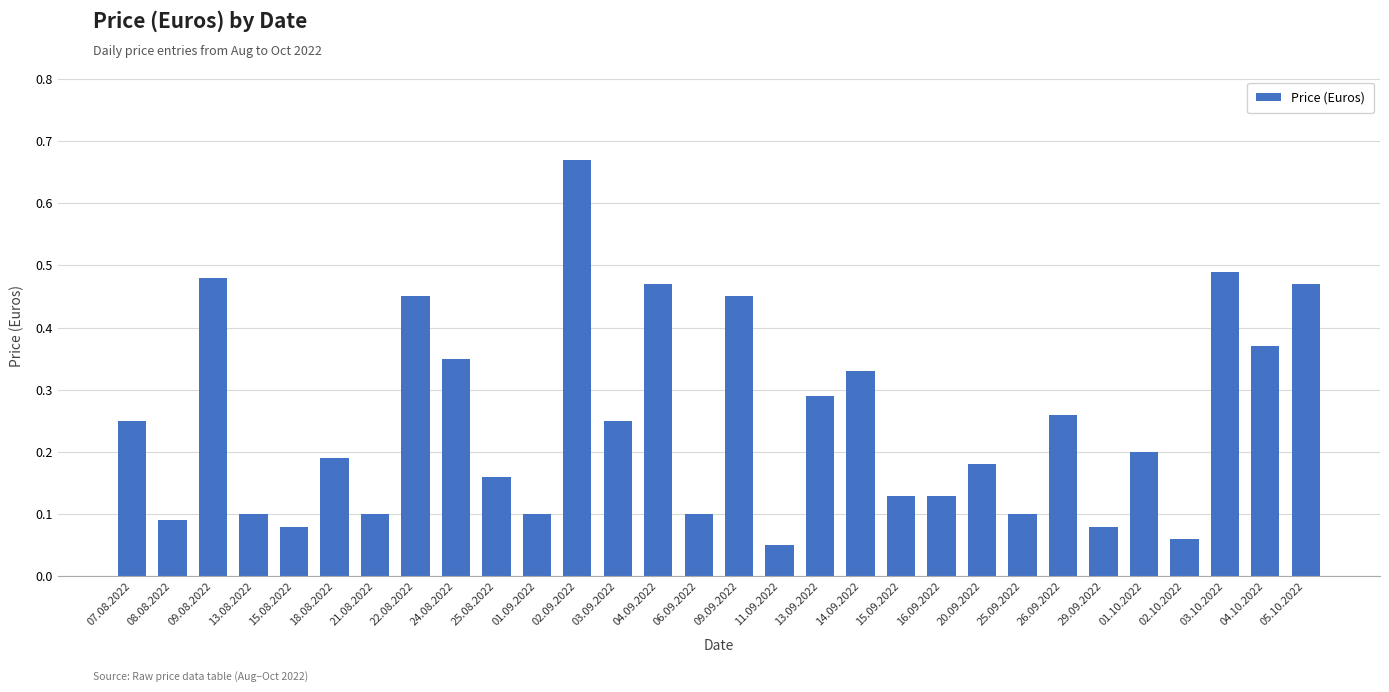

Is it true that the value at 21.08.2022 is 0.0?

False